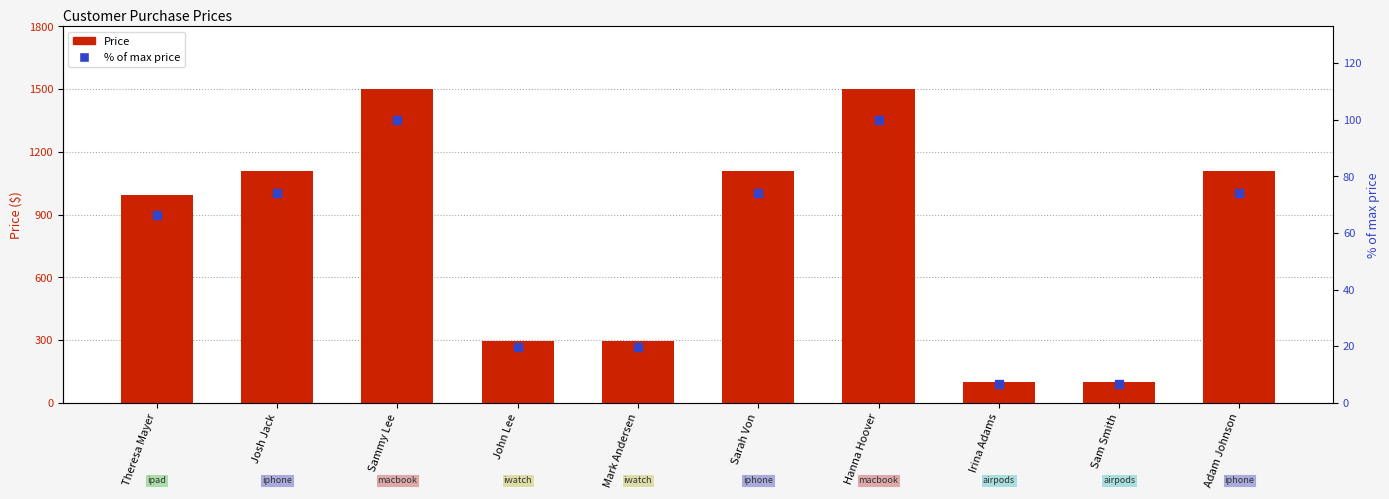

Which series has the widest spread of Y values?

Price